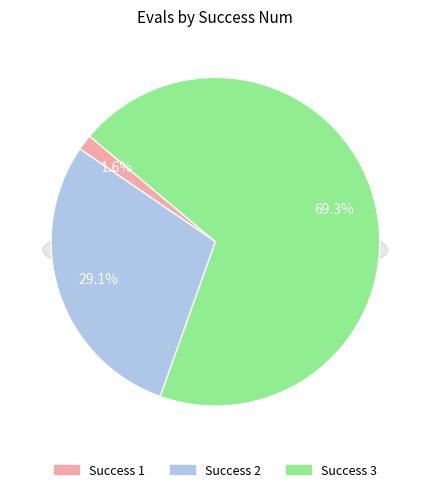

Is it true that 3 is 1% of the pie?

True